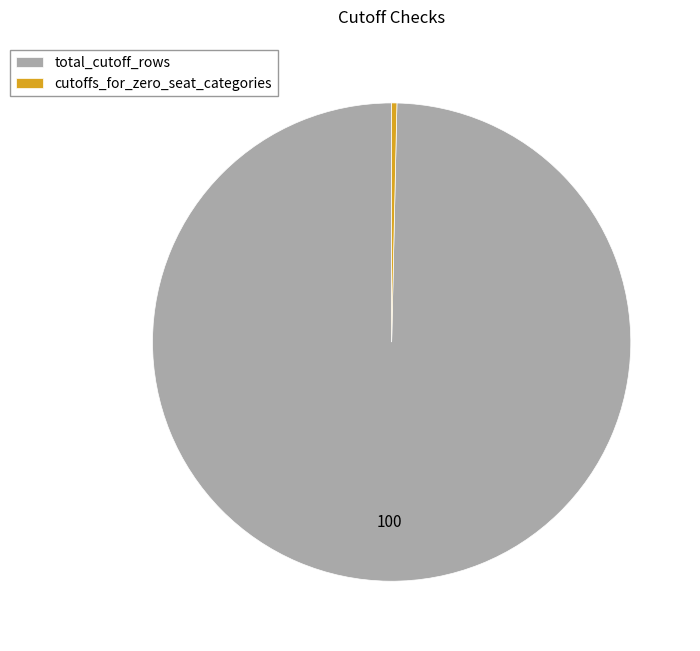

Does total_cutoff_rows represent more than half of the total?

Yes